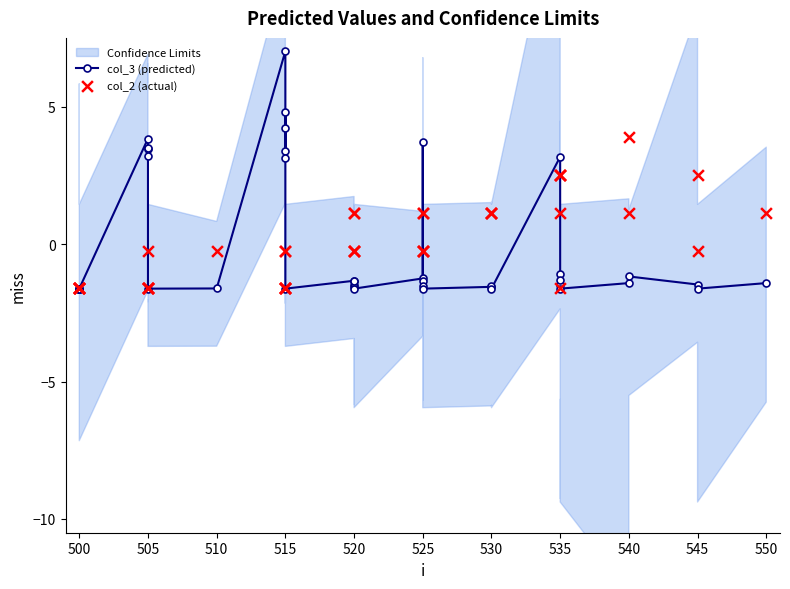

What is the total value across all series at 505?

2.2